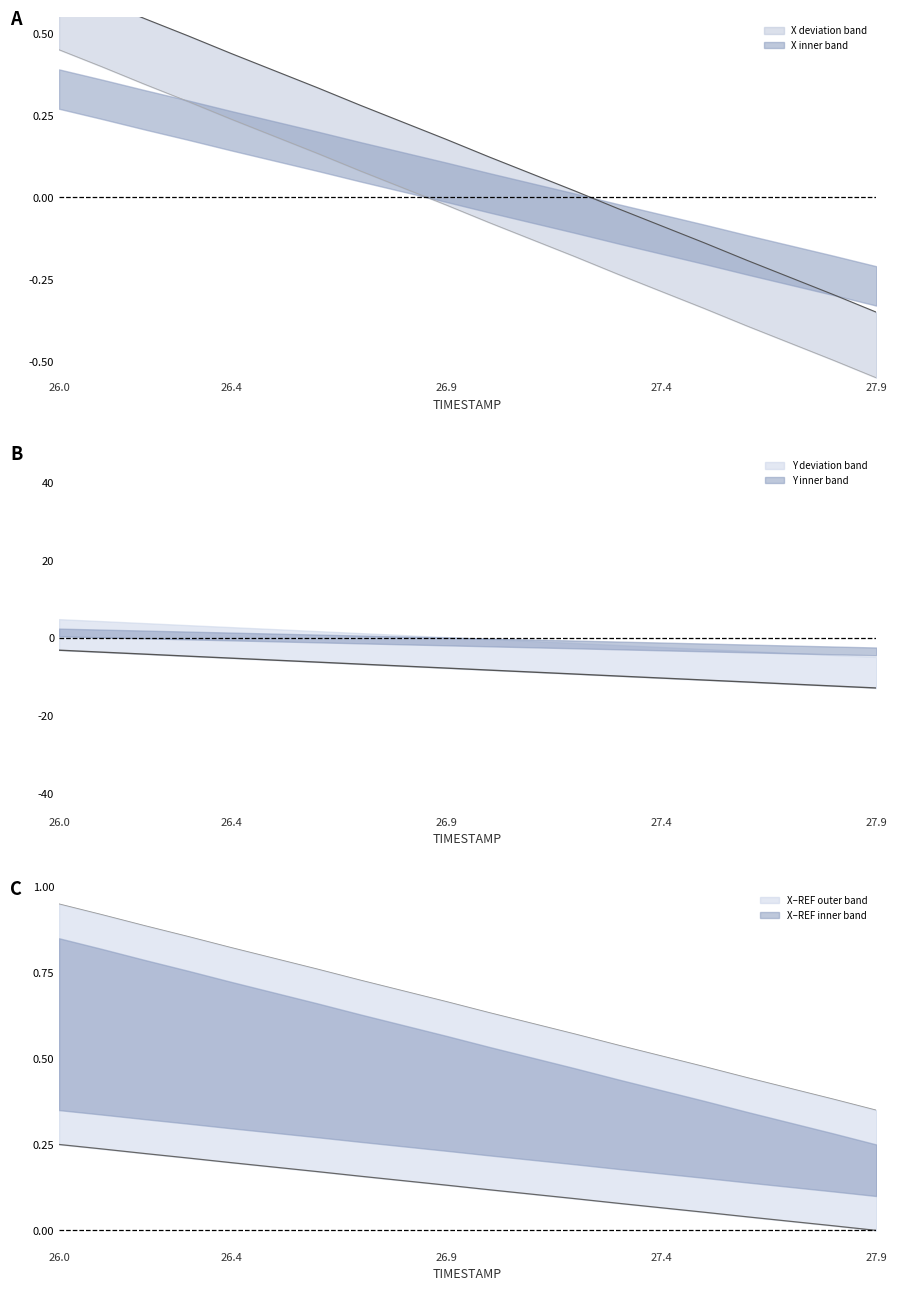

Which series changed the most between 26.6 and 27.0?

Y